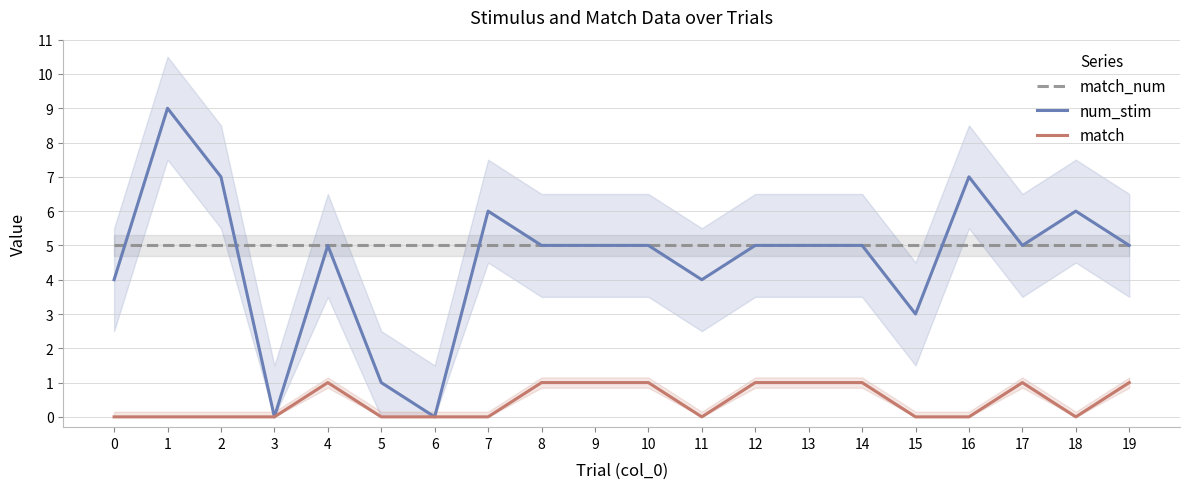

After their last crossing, which series has the higher values: match_num or num_stim?

num_stim